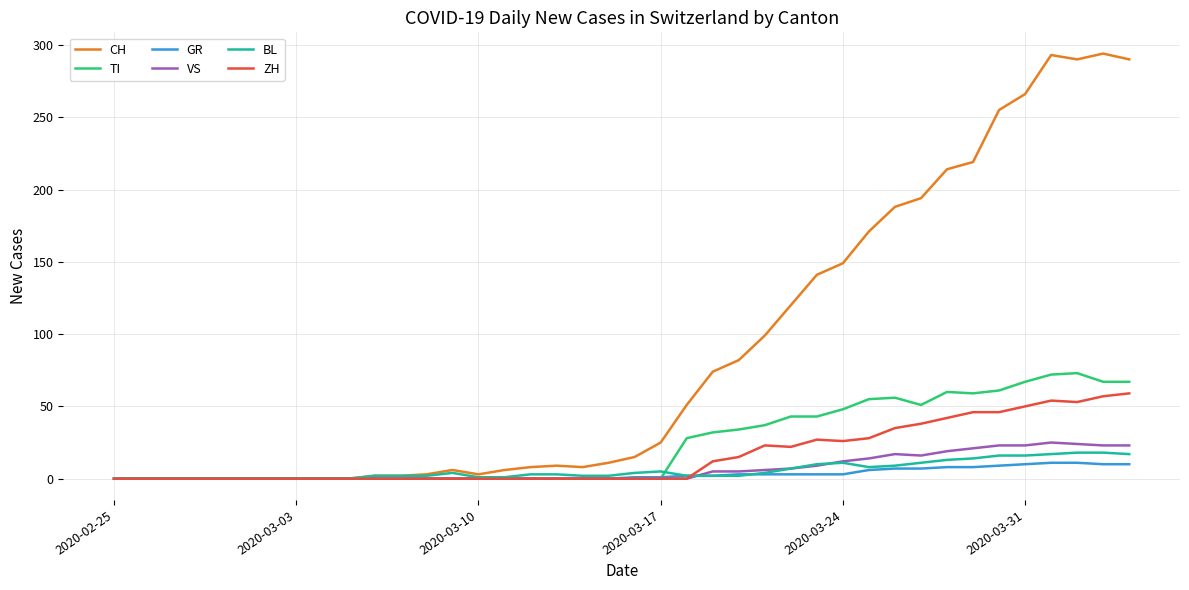

What is the greatest value displayed?

294